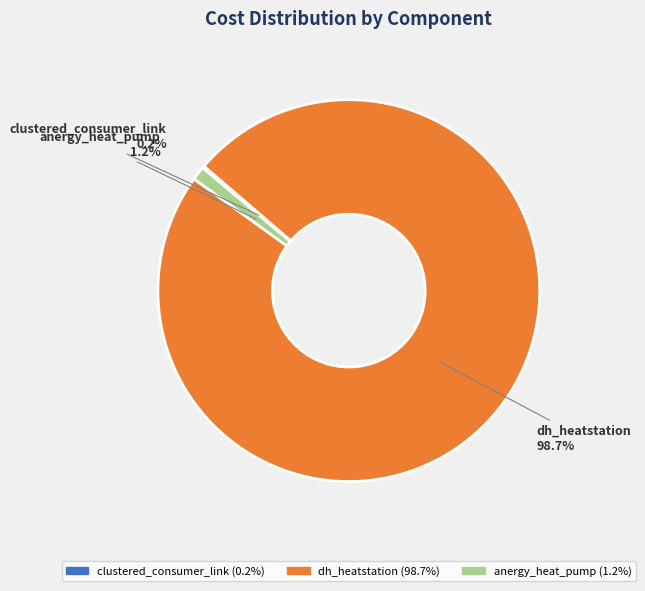

Which category has the biggest portion of the pie?

dh_heatstation